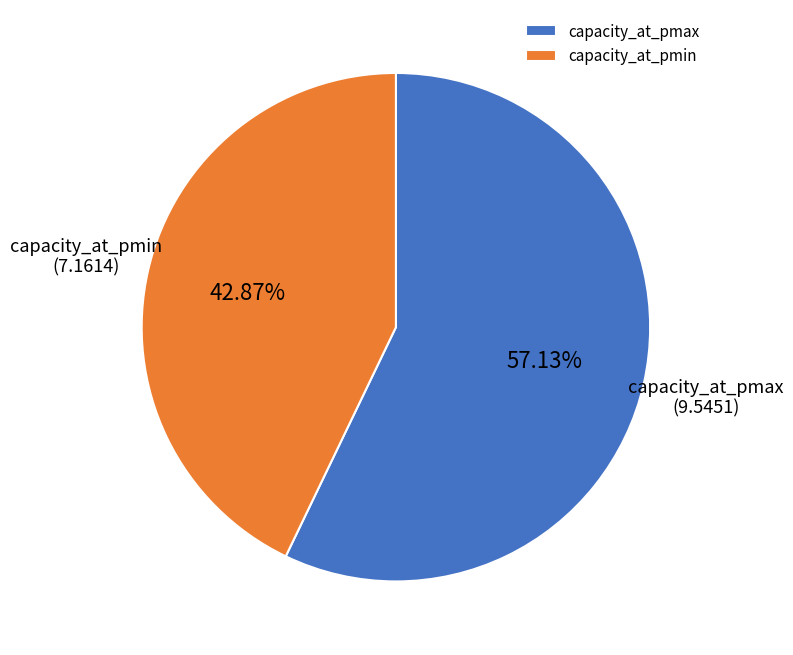

Approximately how many times larger is the value at capacity_at_pmax compared to capacity_at_pmin?

1.3